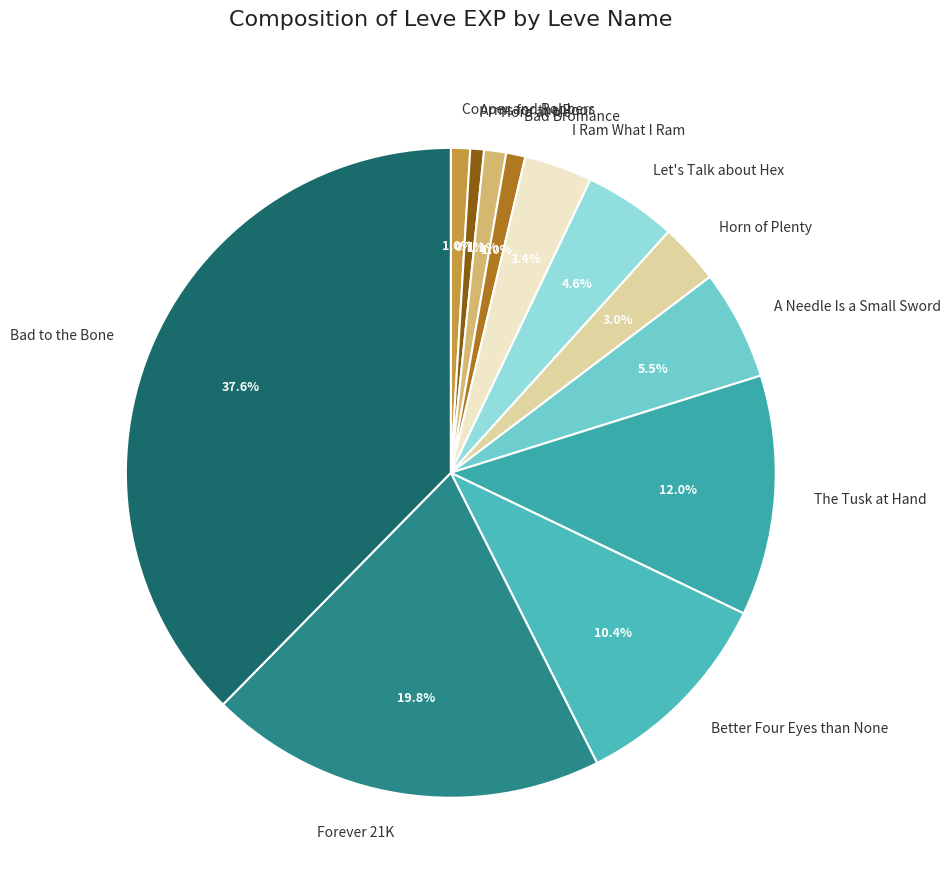

Is there any slice that represents more than half of the pie?

No